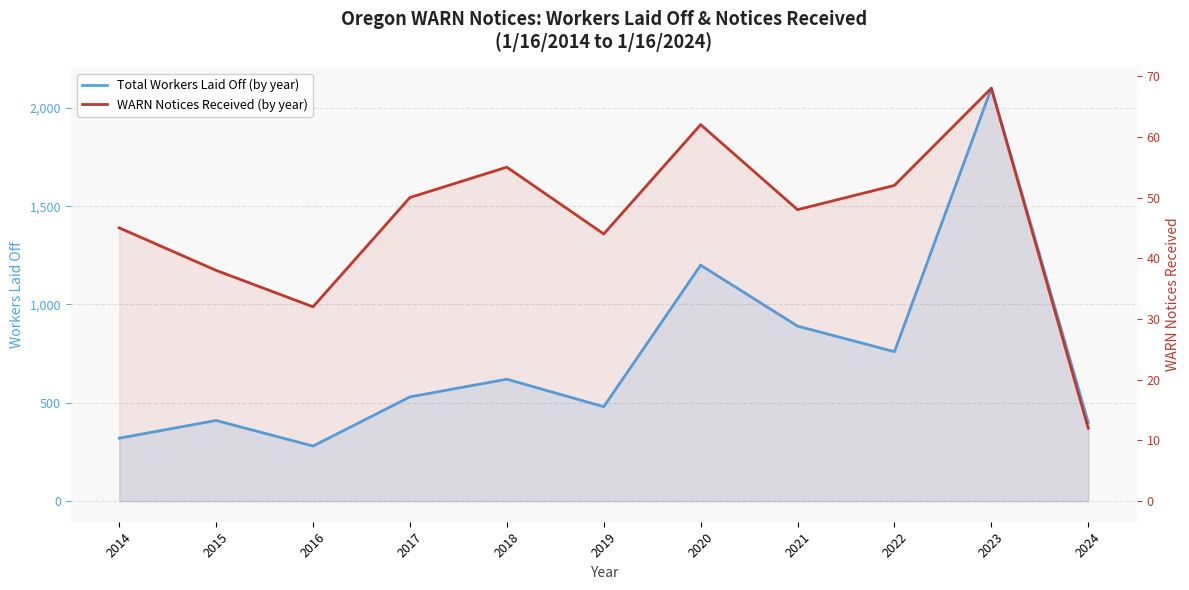

At which category does the chart reach its peak across all series?

2023